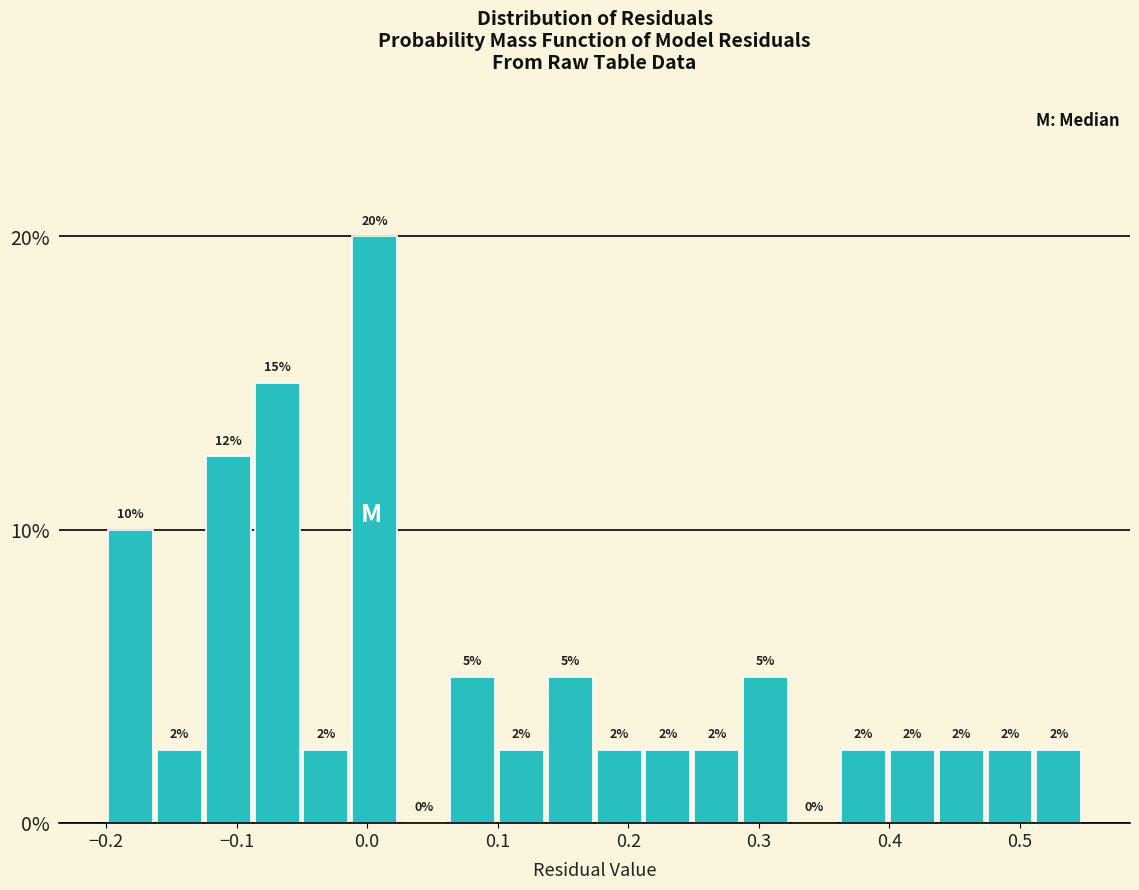

Around what value on the x-axis is the tallest bar? Give the approximate position of its centre, as read against the axis.

0.01